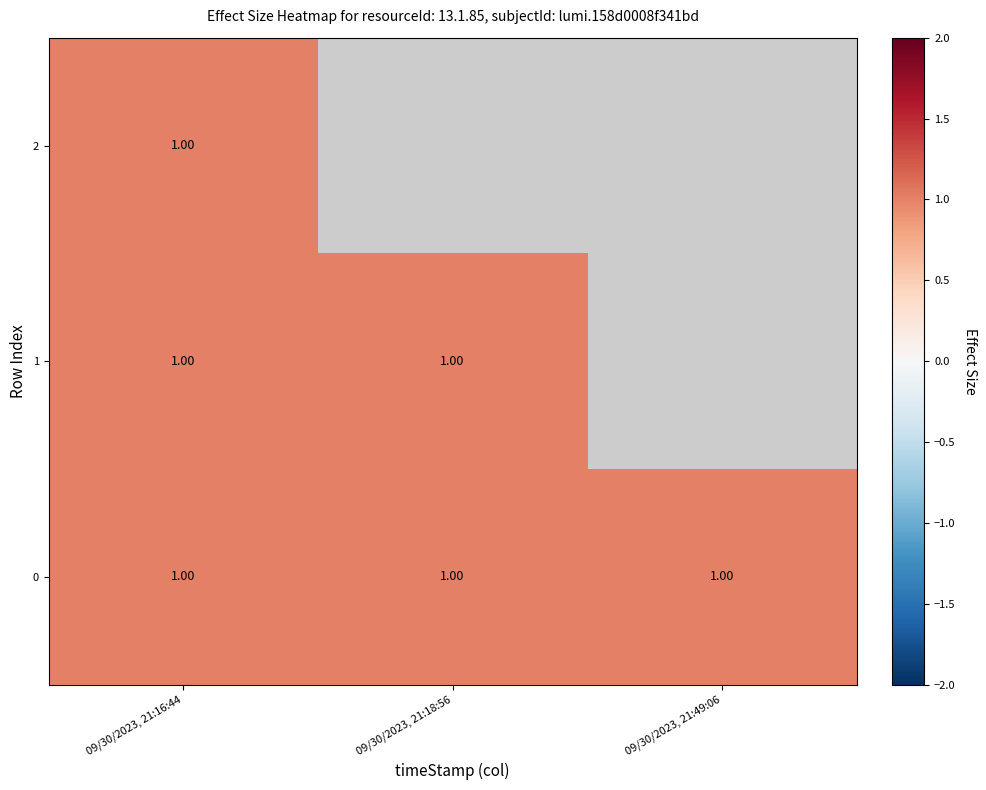

Is the value of 0 at 09/30/2023, 21:49:06 greater than the value of 1 at 09/30/2023, 21:16:44?

No